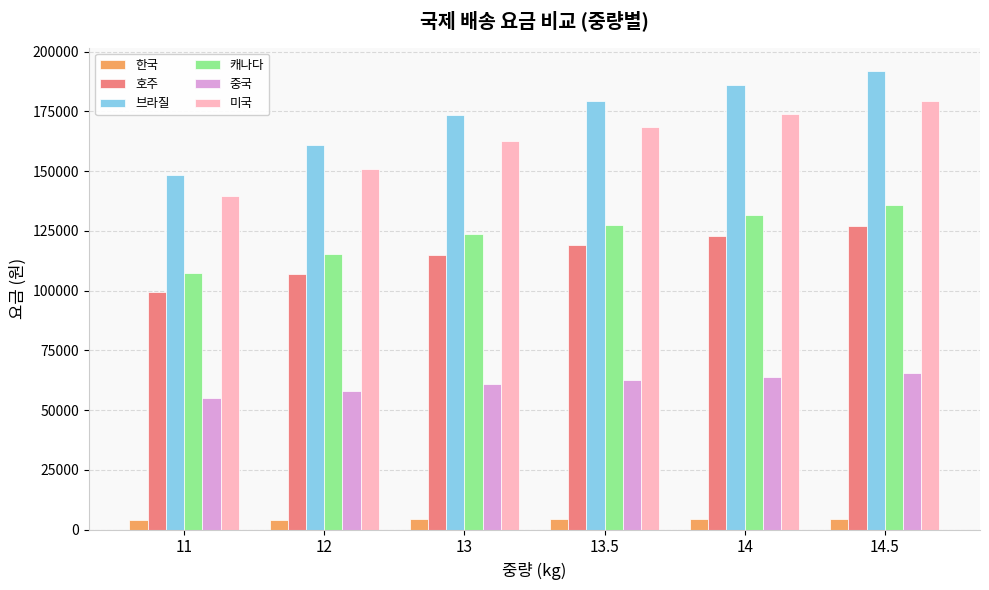

Which series has the largest range (max minus min)?

브라질